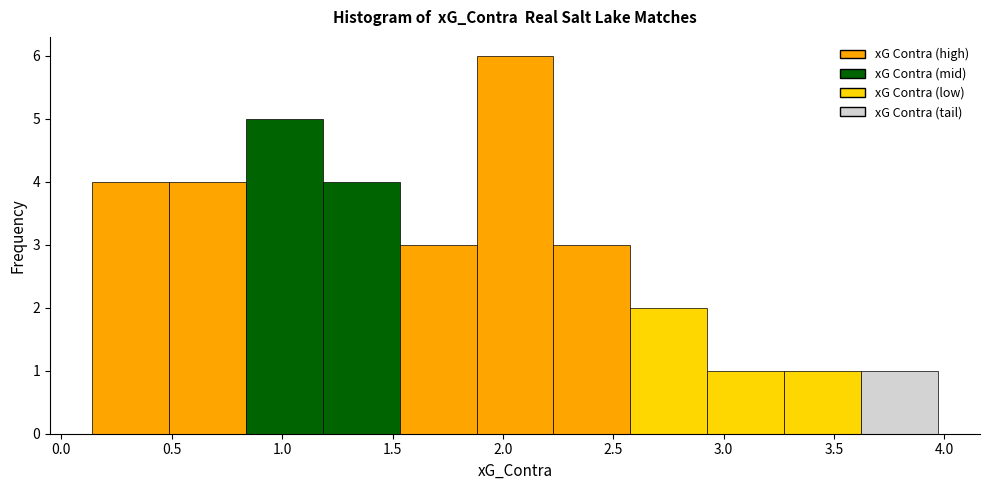

Which range on the x-axis has the tallest bar?

1.90 to 2.25